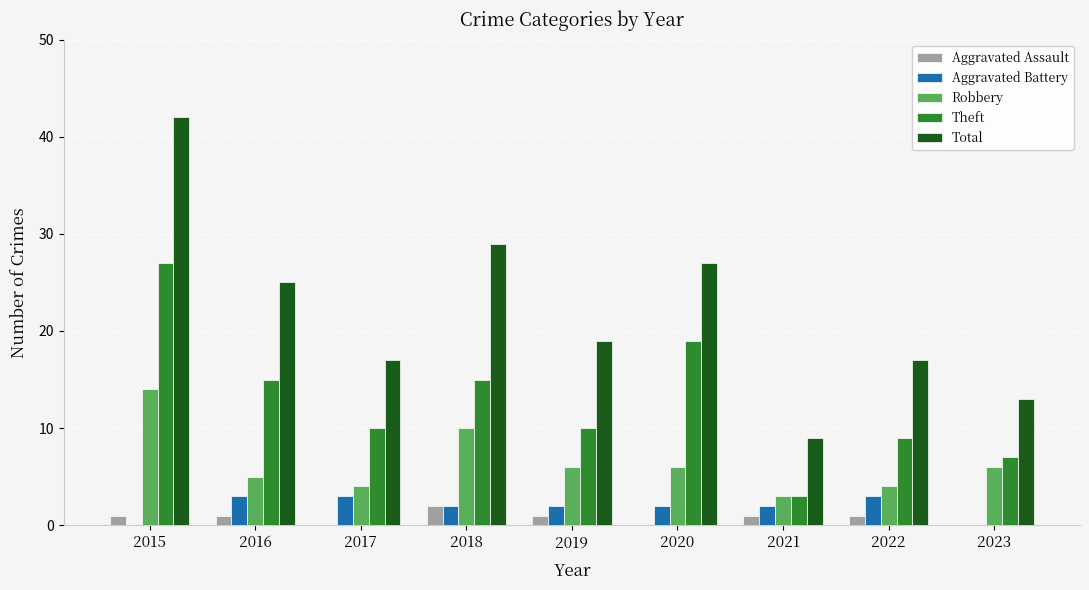

At which label does Aggravated Battery first exceed 2?

2016